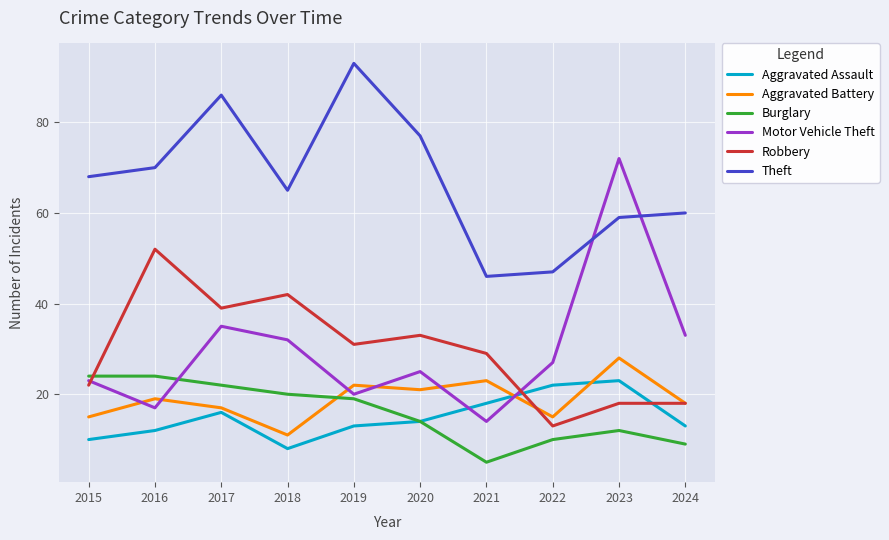

What are all the series names shown in the legend?

Aggravated Assault, Aggravated Battery, Burglary, Motor Vehicle Theft, Robbery, Theft